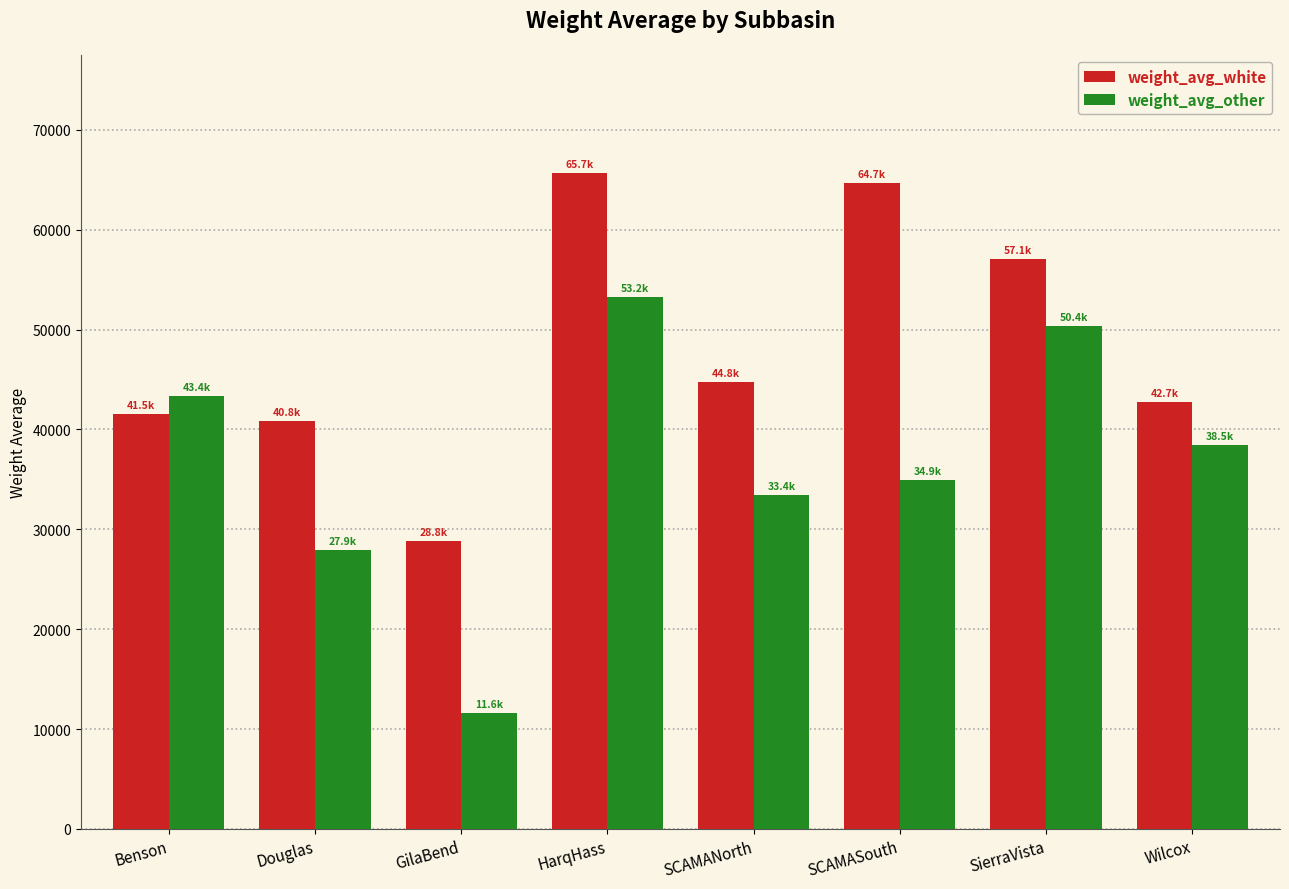

What is the label of the 4th bar from the right?

SCAMANorth